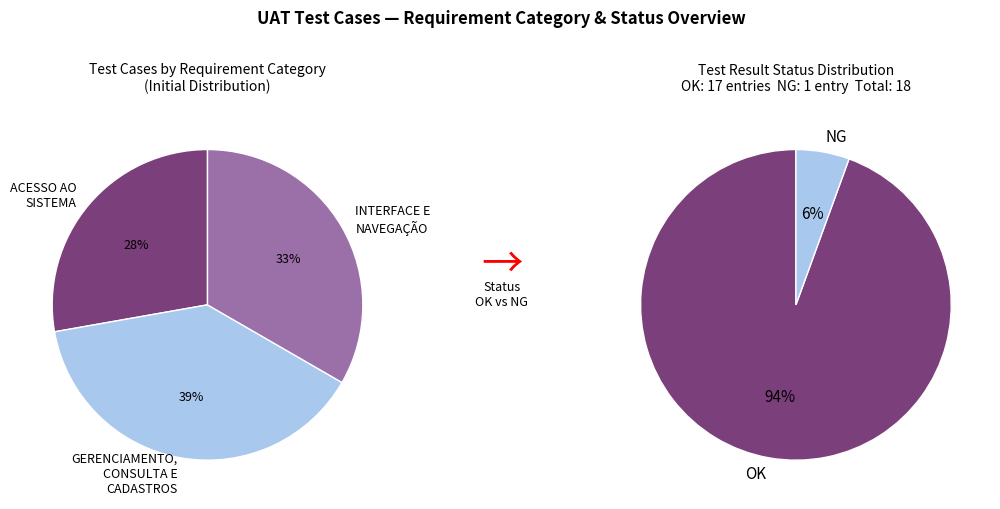

Count the number of slices in the pie.

3